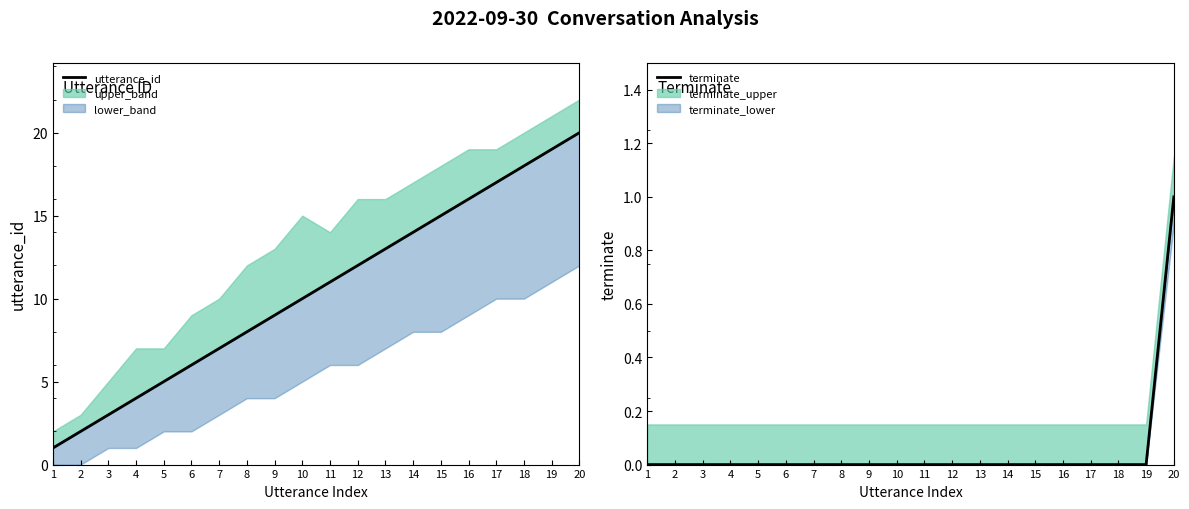

Reading left to right, transcribe all the data shown in this chart.

utterance_id: 1=1	2=2	3=3	4=4	5=5	6=6	7=7	8=8	9=9	10=10	11=11	12=12	13=13	14=14	15=15	16=16	17=17	18=18	19=19	20=20
terminate: 1=0	2=0	3=0	4=0	5=0	6=0	7=0	8=0	9=0	10=0	11=0	12=0	13=0	14=0	15=0	16=0	17=0	18=0	19=0	20=1